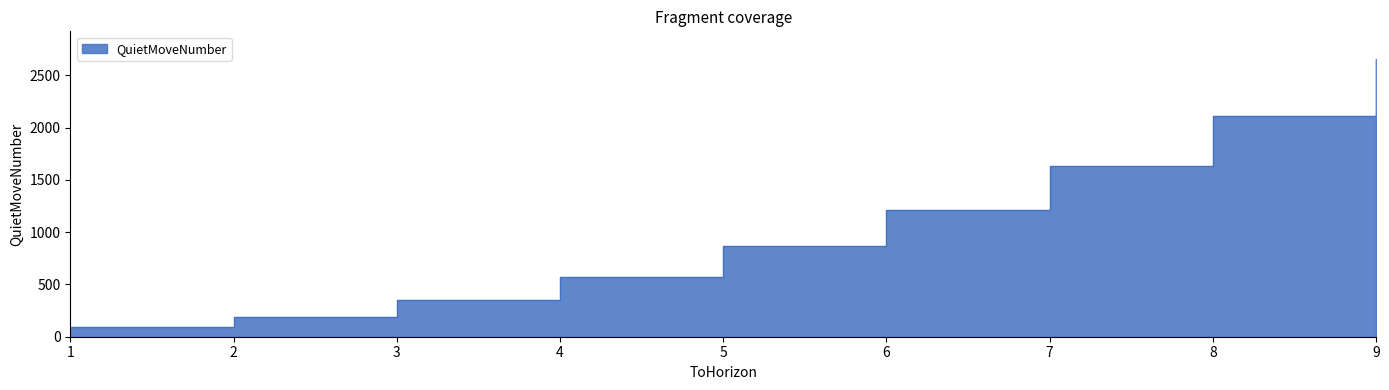

The value at 4 is 323. True or false?

False